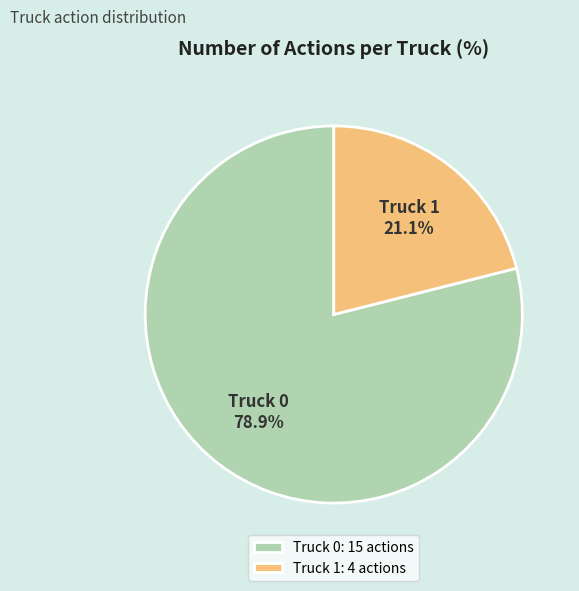

To the nearest percent, what is the difference between the Truck 1 and Truck 0 slice percentages?

58%